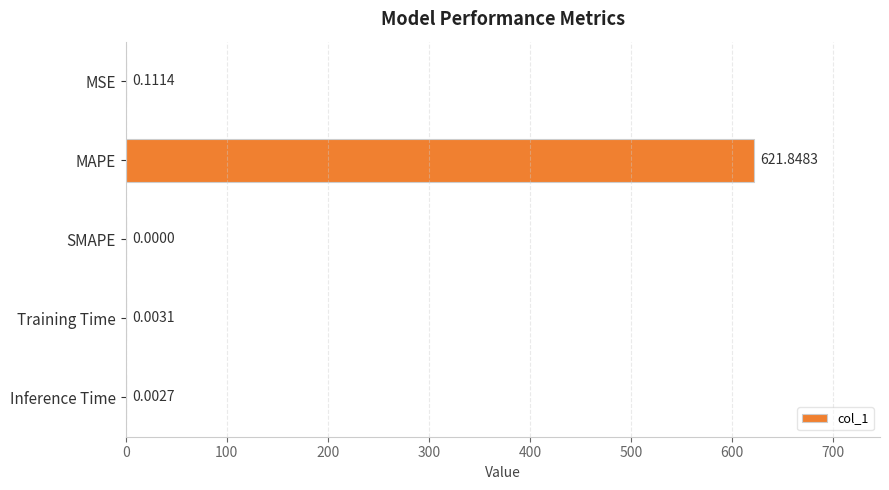

Which has a higher value, MAPE or SMAPE?

MAPE